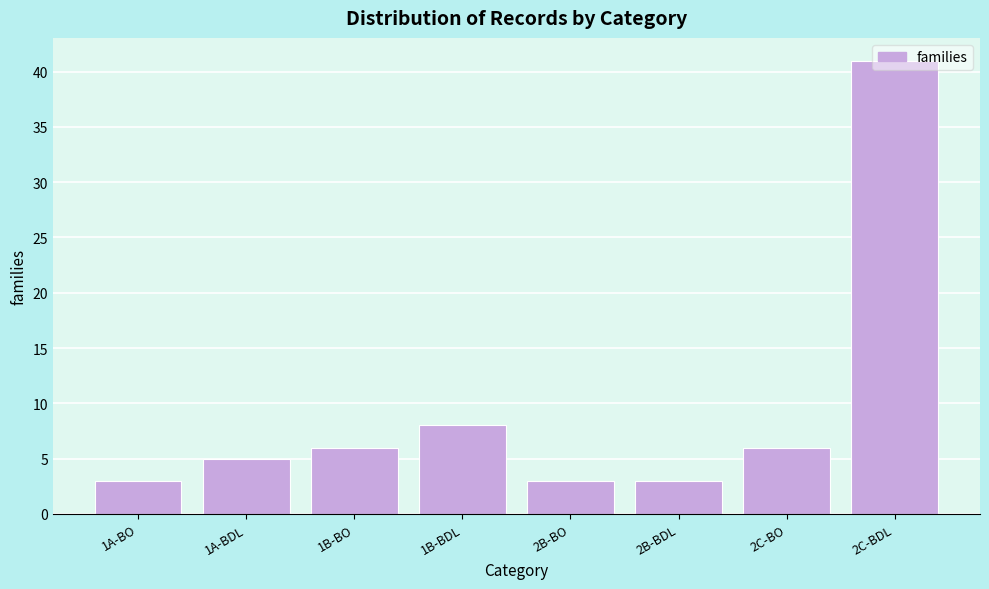

What is the difference between the maximum and minimum values?

38